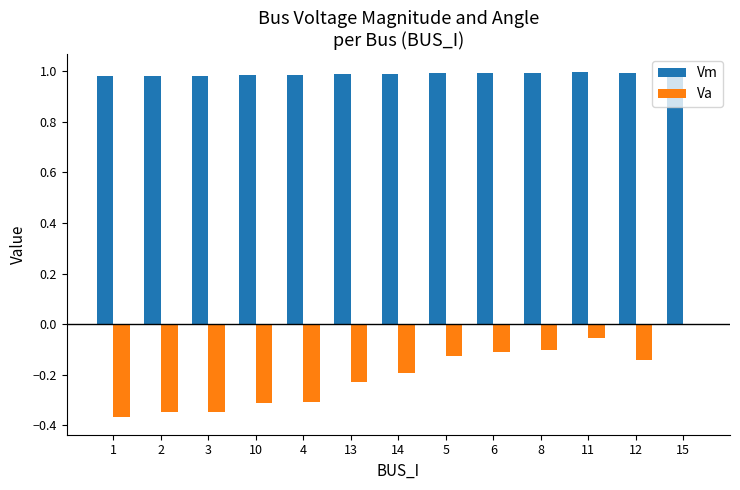

The Vm series shows 0.3 at 13. True or false?

False